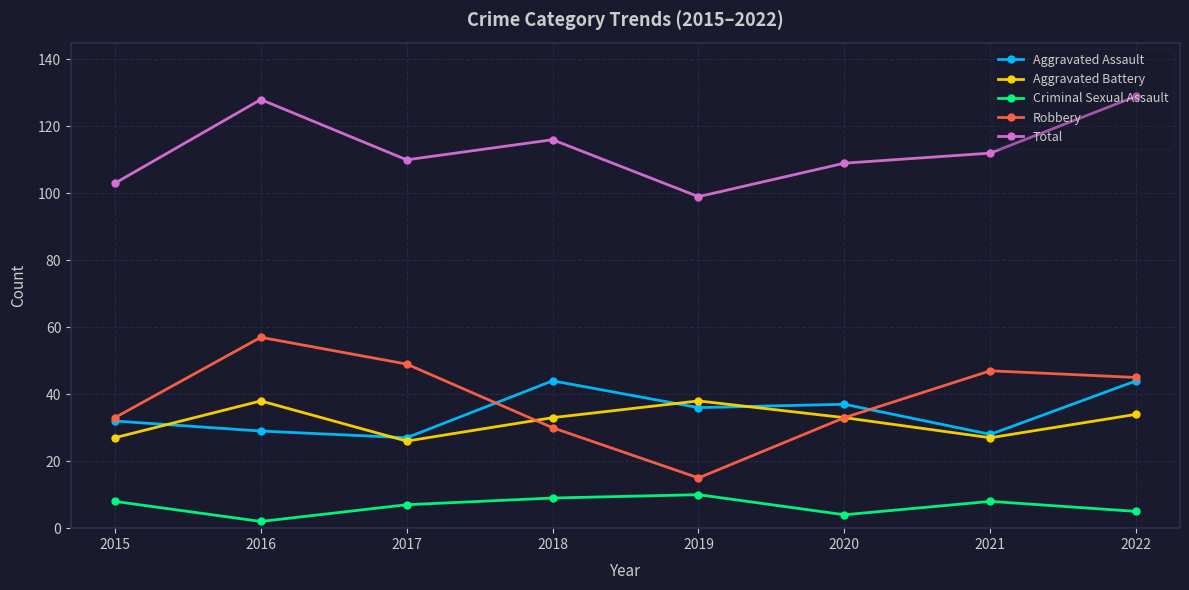

What is the value of the Aggravated Assault point at the 3rd from the left?

27